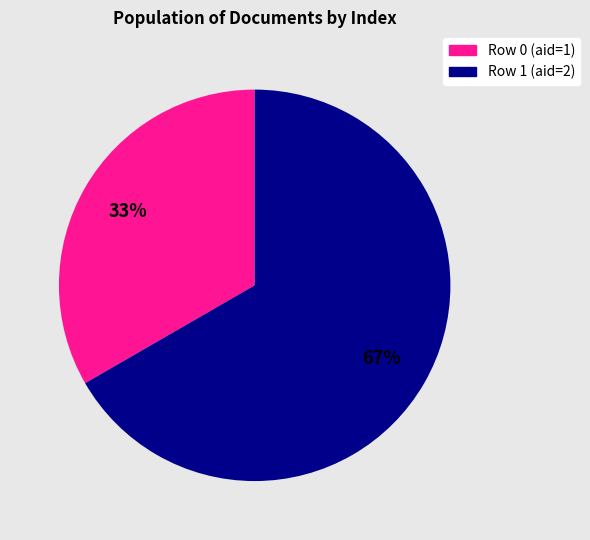

Which has a higher value, Row 0 (aid=1) or Row 1 (aid=2)?

Row 1 (aid=2)